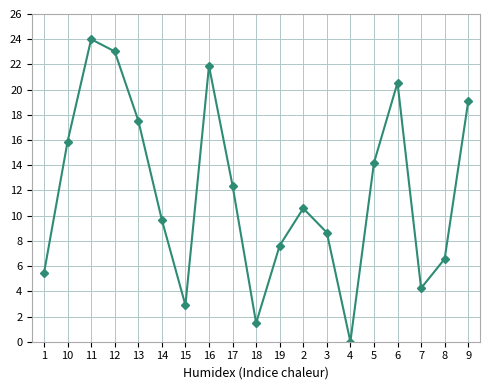

Where is the first local minimum?

15